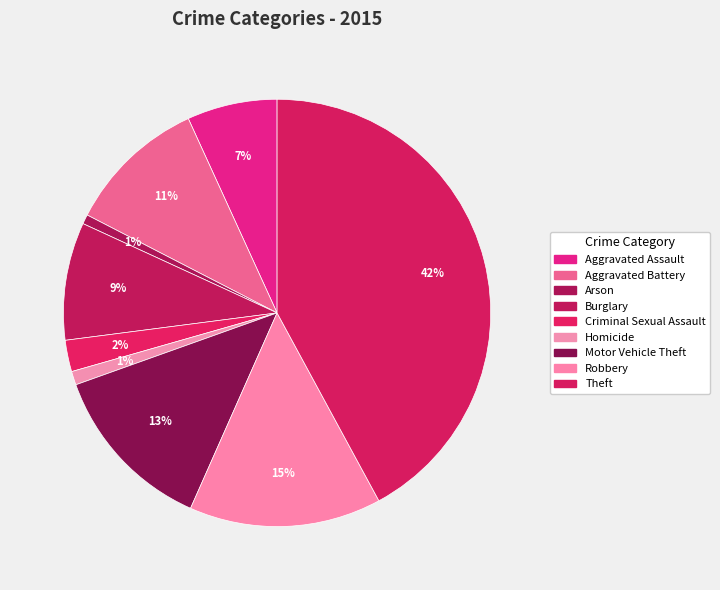

To the nearest percent, what percentage of the pie is Theft?

42%